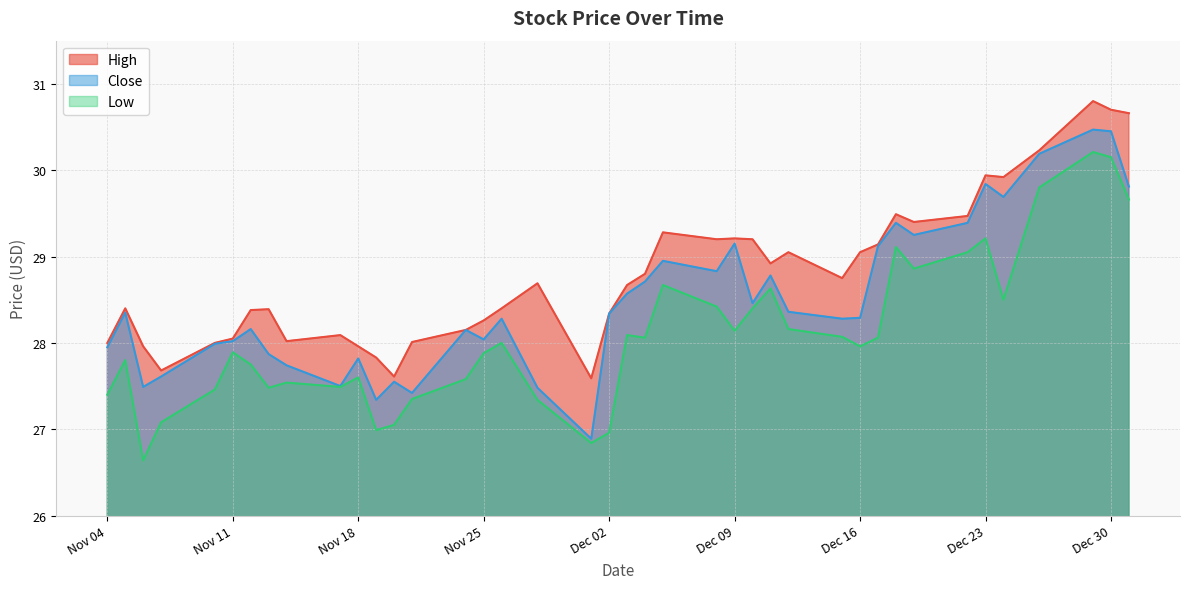

At which category is the sum across all series the highest?

2014-12-29